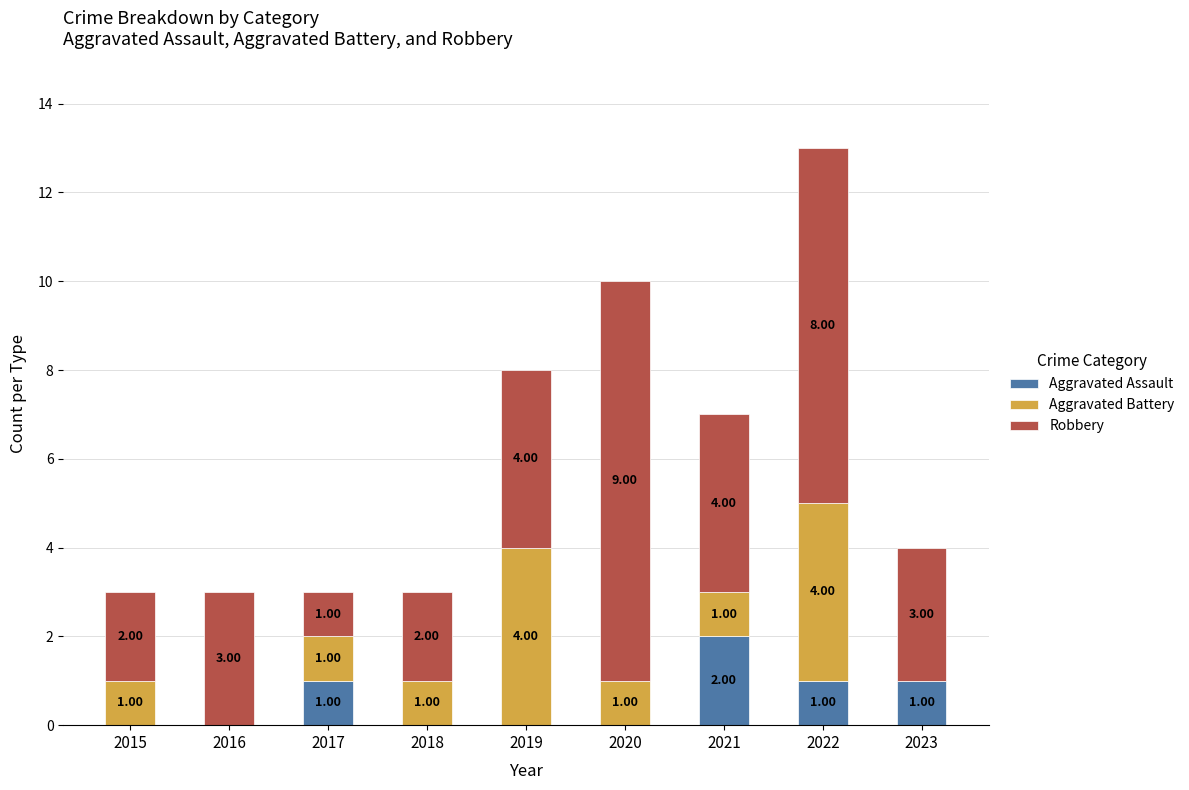

What is the sum of all Aggravated Assault values?

5